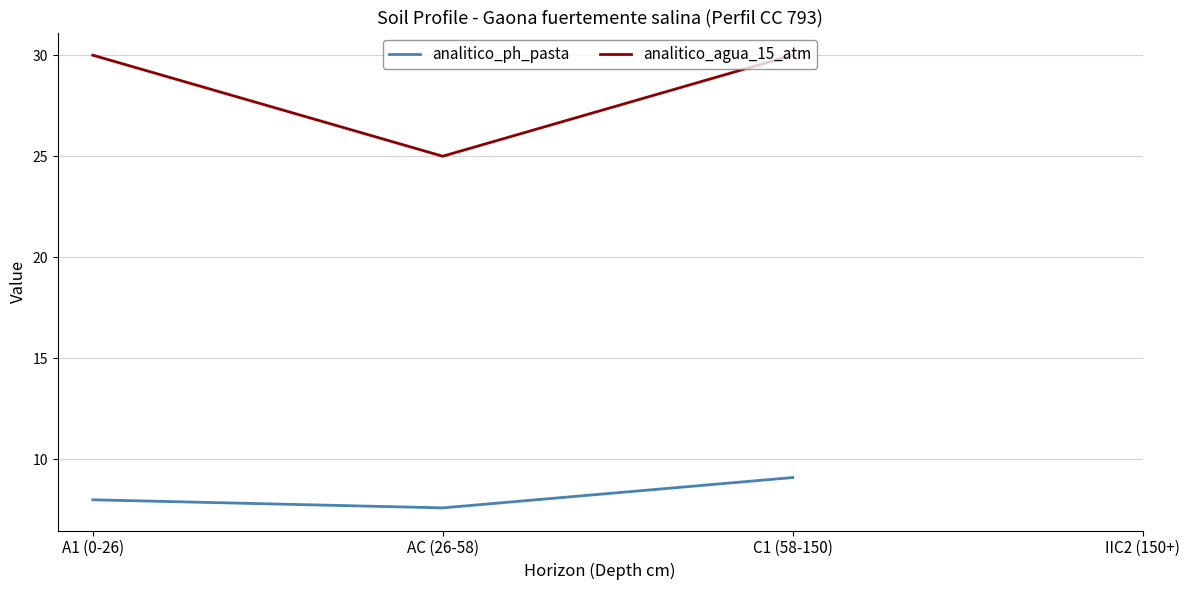

At which label does analitico_agua_15_atm reach its minimum?

AC (26-58)